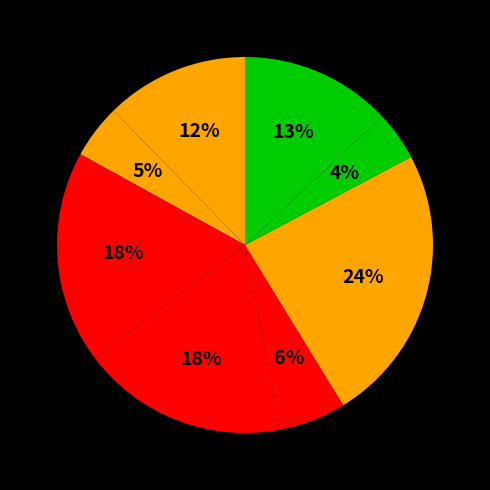

Is there a majority slice in this chart?

No